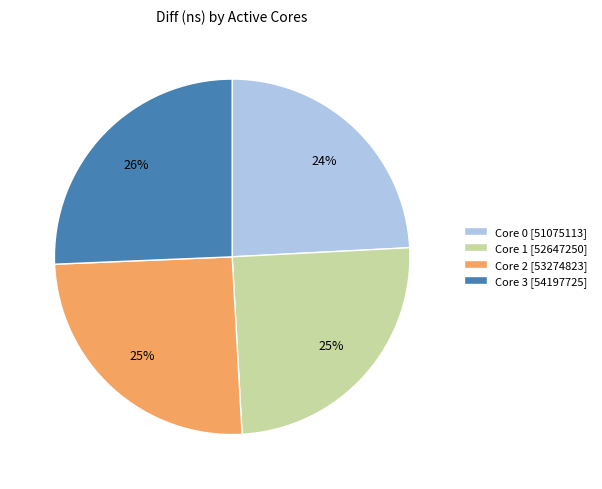

True or false: Core 2 [53274823] accounts for 40% of the total.

False